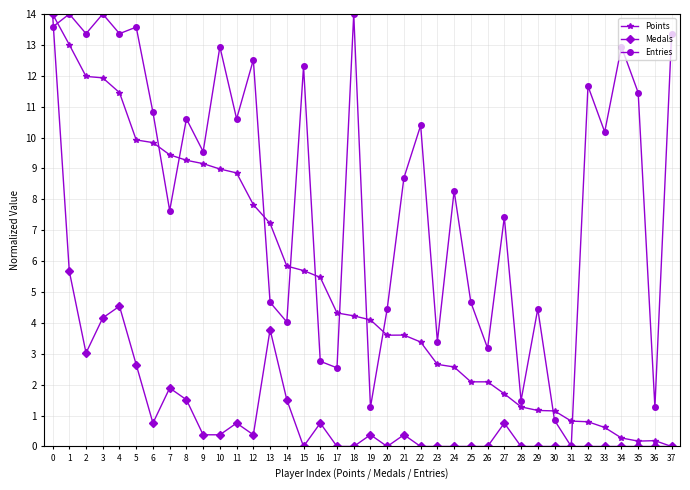

After their last crossing, which series has the higher values: Points or Entries?

Entries